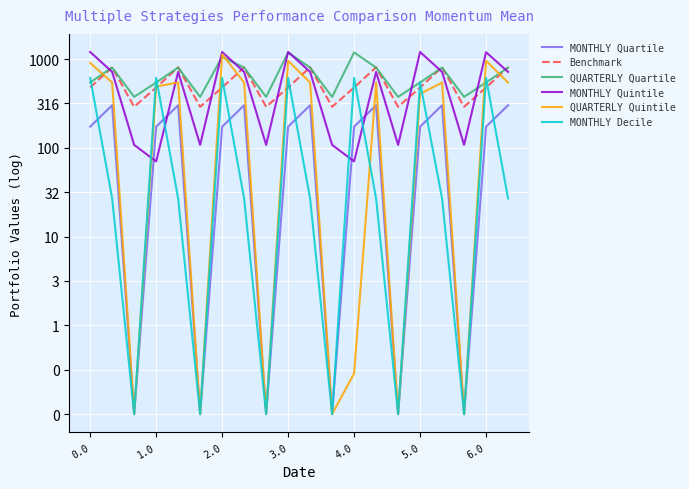

Is this an area chart (filled region under the line)?

No